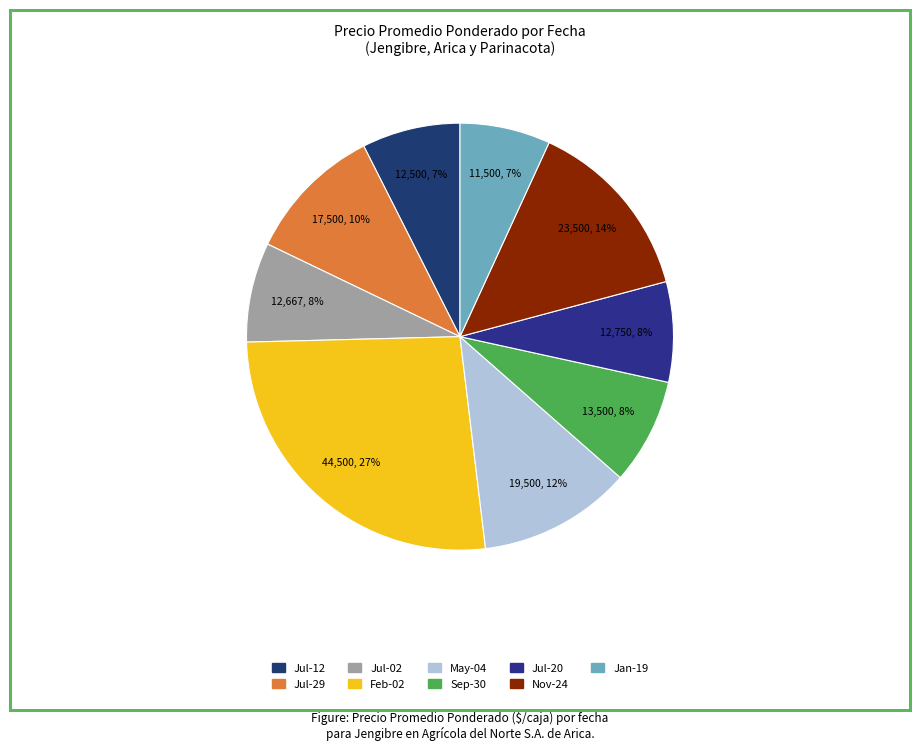

Count the number of slices in the pie.

9